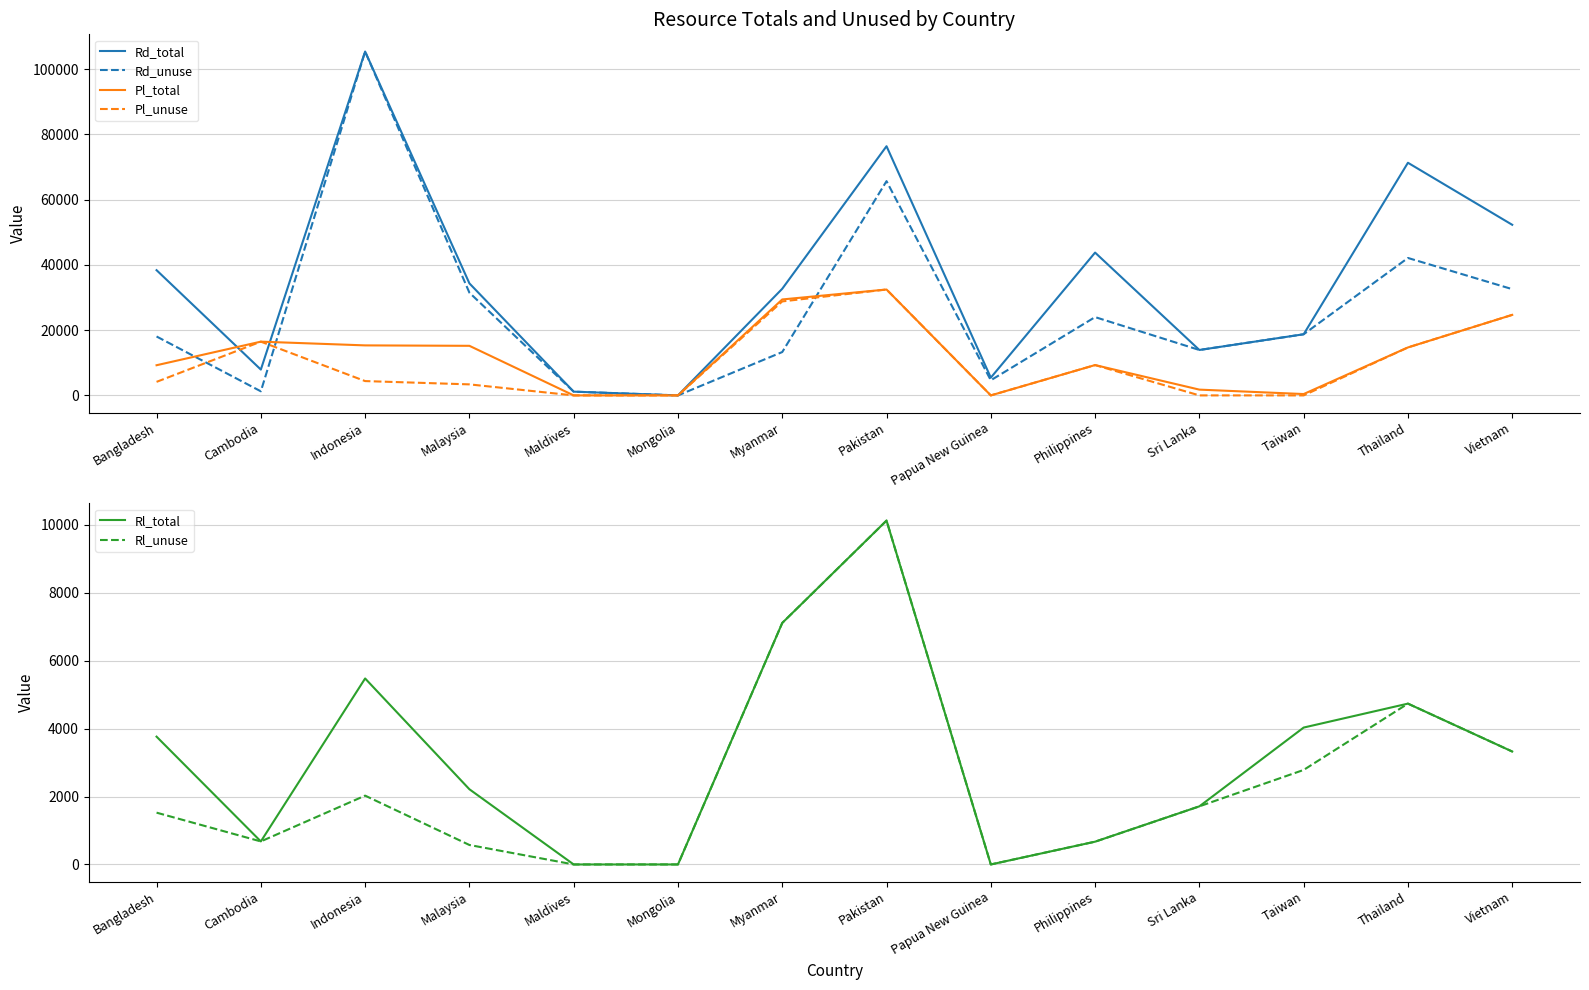

What is the difference between the Rd_unuse values at Taiwan and Vietnam?

13825.7